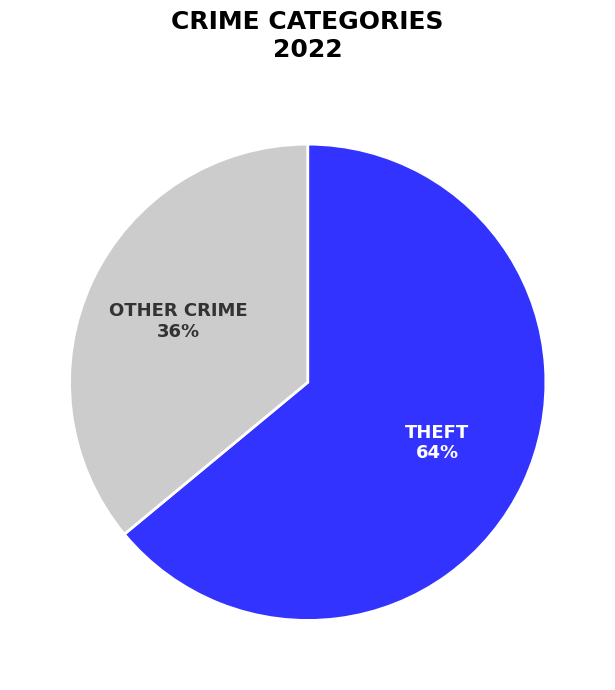

Does any single category account for the majority?

Yes